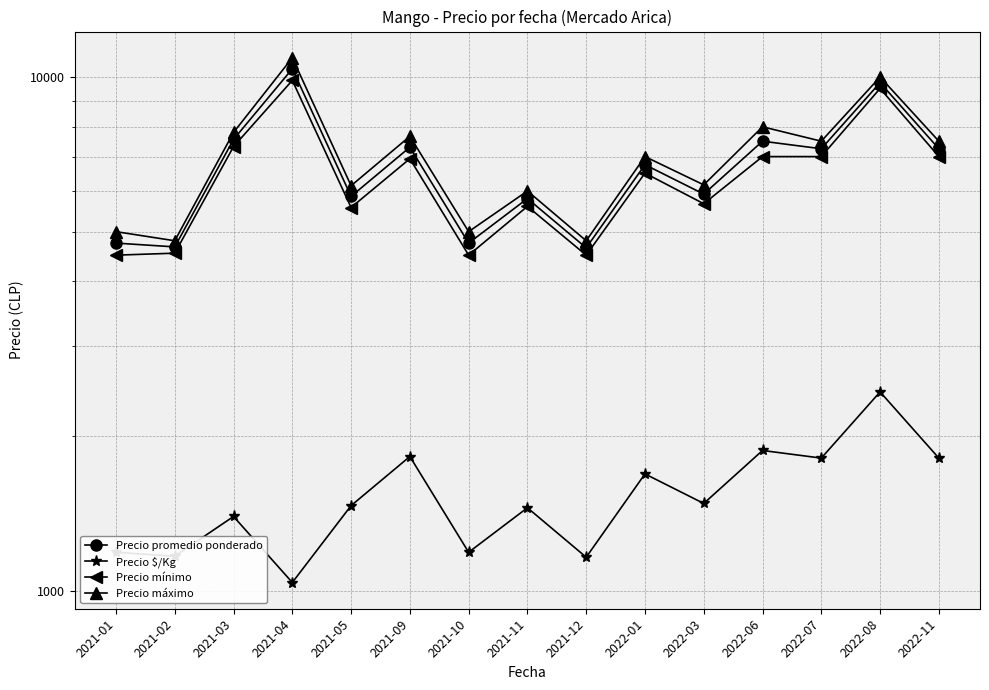

What are all the series names shown in the legend?

Precio promedio ponderado, Precio $/Kg, Precio mínimo, Precio máximo